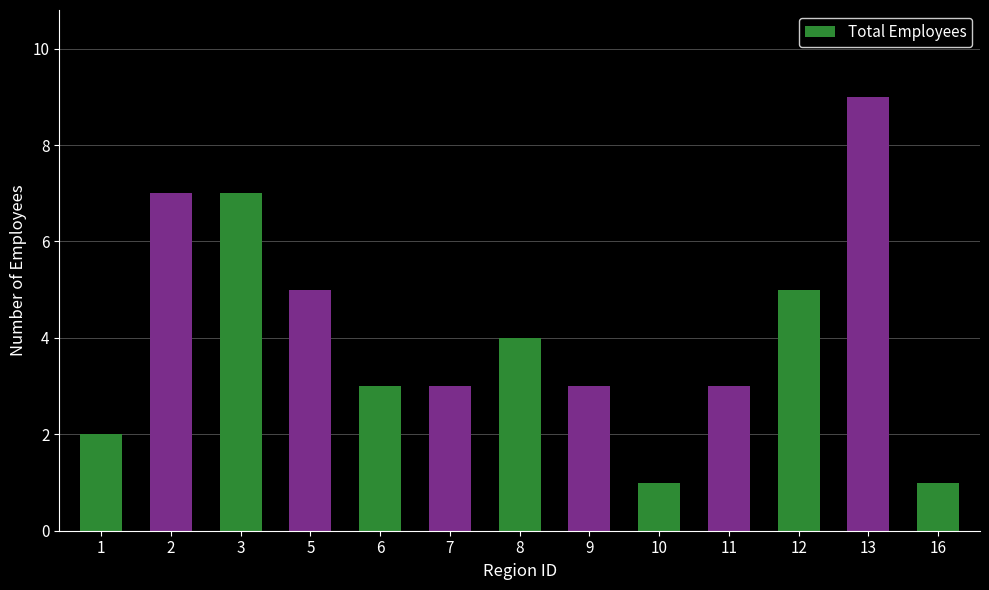

Which has a higher value, 8 or 5?

5